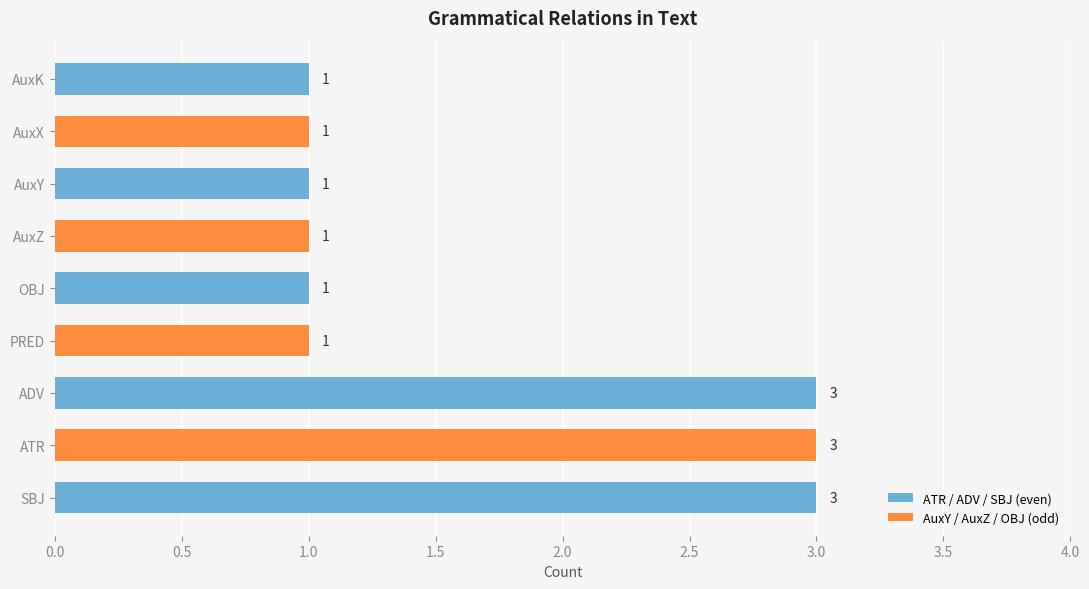

What is the sum of the values at SBJ and ATR?

6